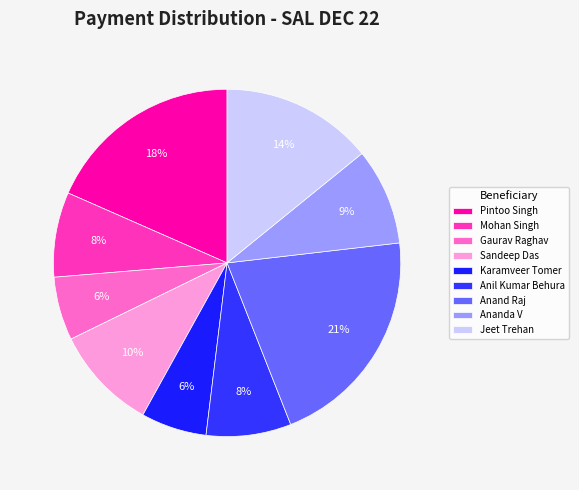

Is it true that Sandeep Das is 10% of the pie?

True